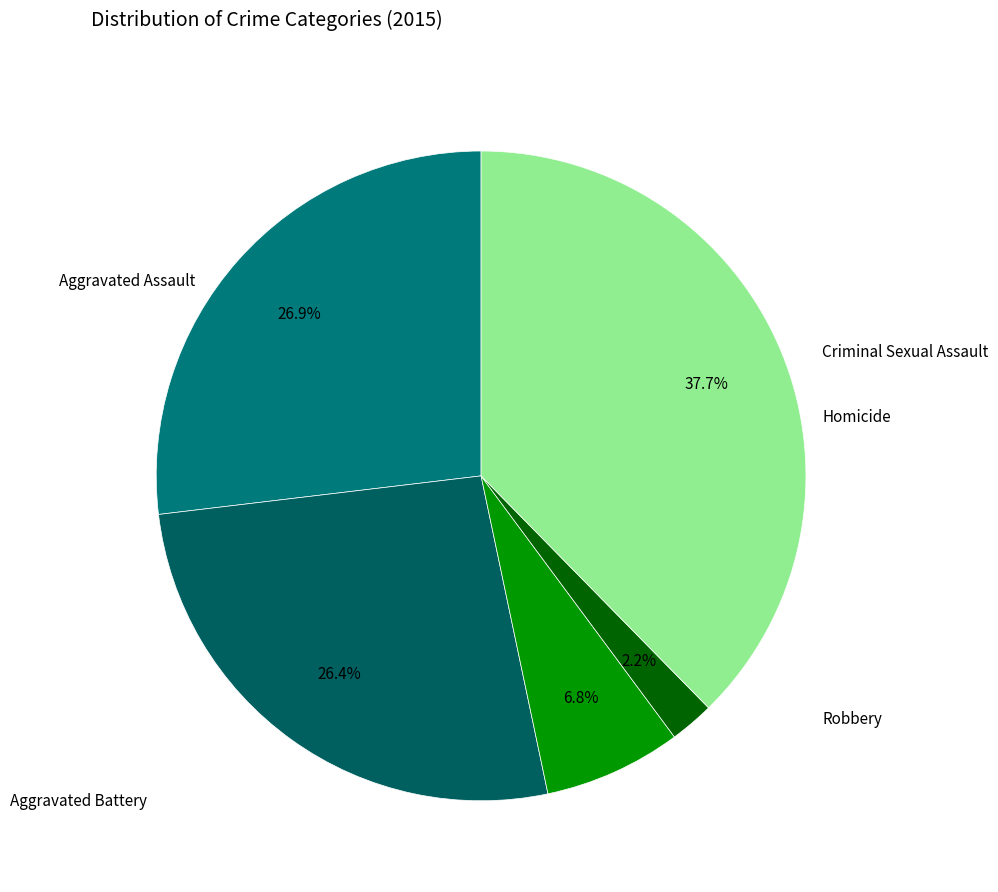

Approximately how many times larger is the value at Aggravated Assault compared to Robbery?

0.7